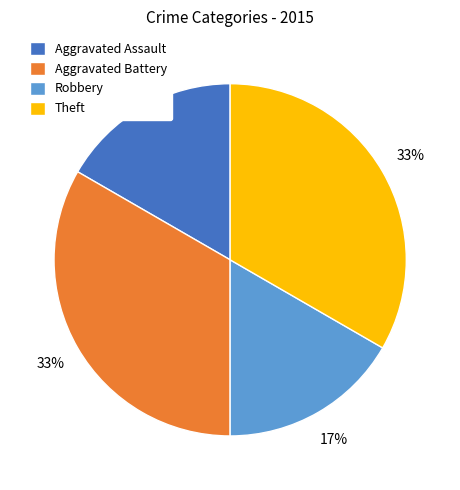

Do Robbery and Aggravated Assault together represent more than half of the pie?

No